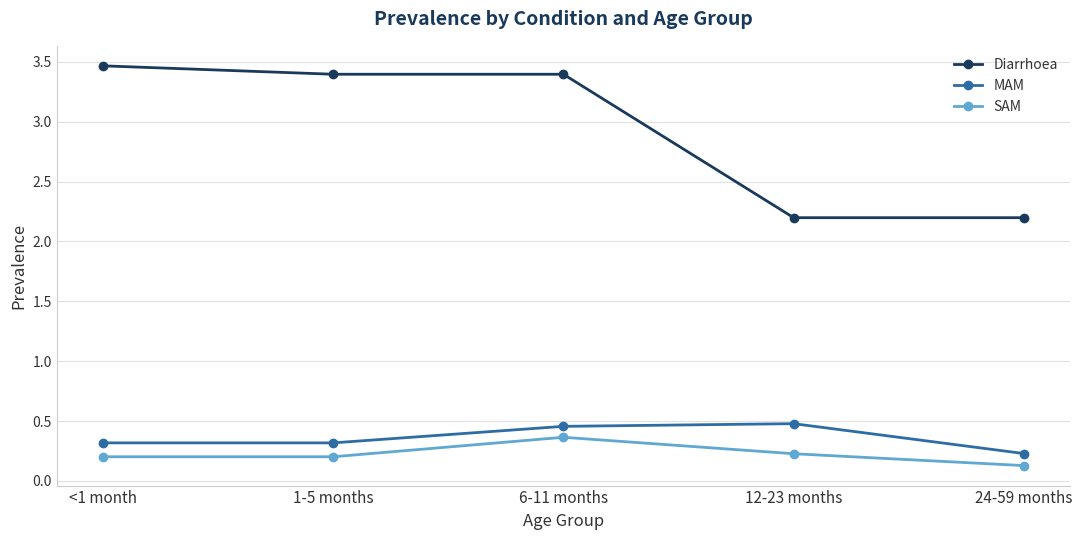

True or false: MAM has a value of 0.5 at 1-5 months.

False